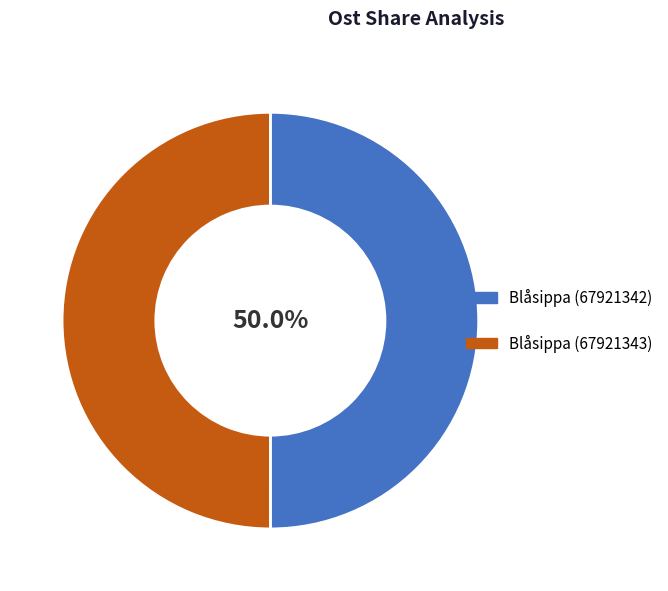

What percentage is the Blåsippa (67921343) slice, to the nearest percent?

50%